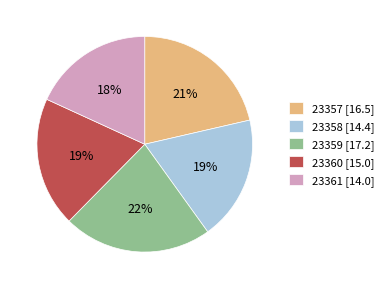

To the nearest percent, what is the average slice percentage?

20%